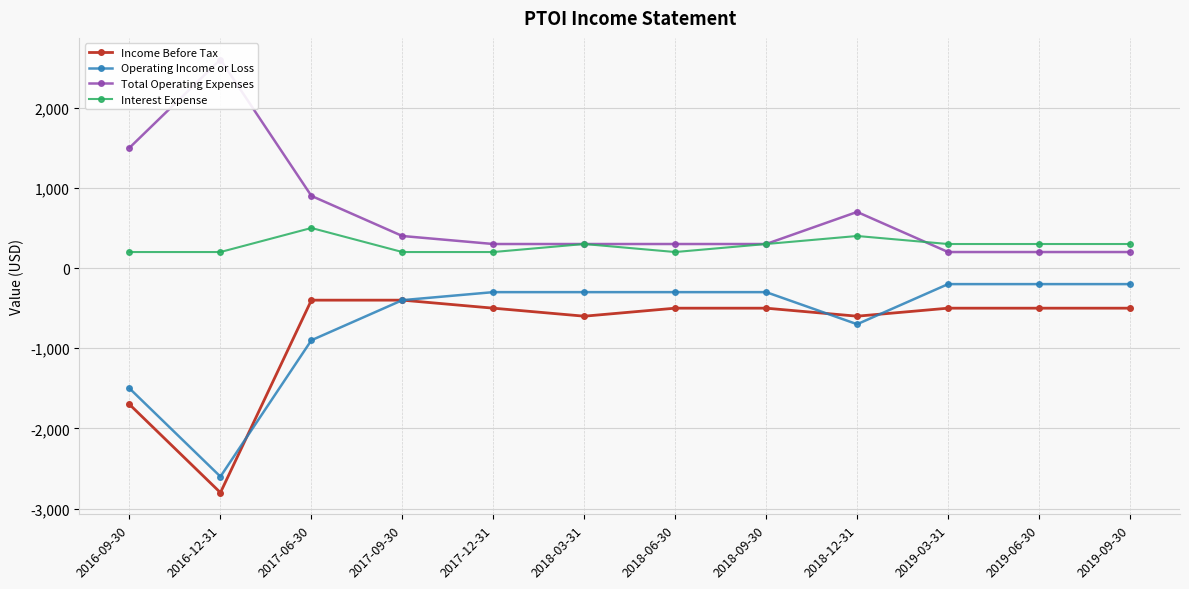

Is this an area chart (filled region under the line)?

No